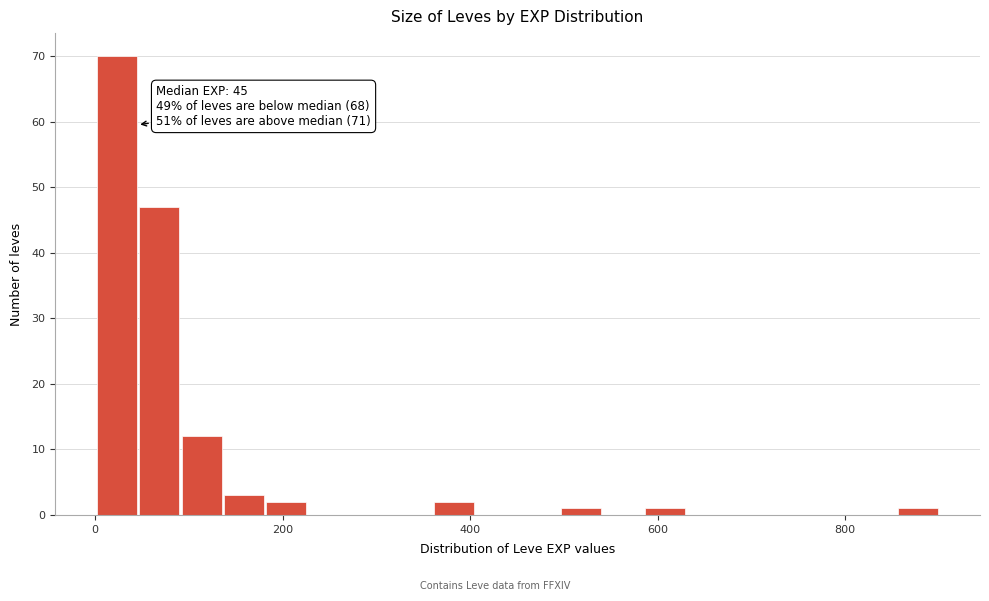

Read against the x-axis, roughly where is the centre of the tallest bar?

20